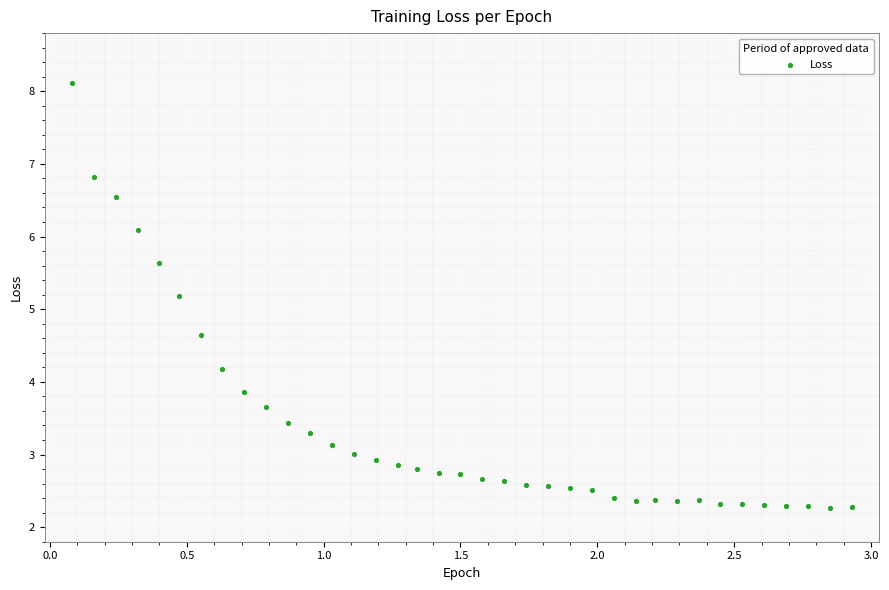

What is the range of Y values (max minus min)?

5.8